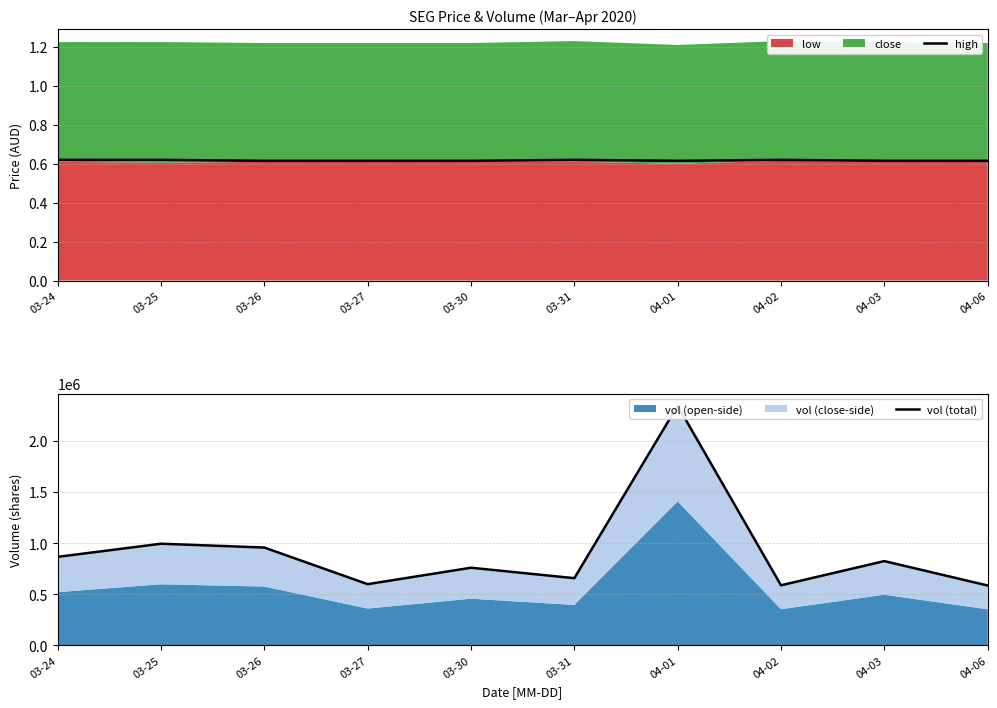

Reading left to right, extract all data points from this chart.

high: 03-24=0.6	03-25=0.6	03-26=0.6	03-27=0.6	03-30=0.6	03-31=0.6	04-01=0.6	04-02=0.6	04-03=0.6	04-06=0.6
vol (total): 03-24=864600.0	03-25=993300.0	03-26=955900.0	03-27=597000.0	03-30=758100.0	03-31=655700.0	04-01=2346000.0	04-02=586100.0	04-03=823000.0	04-06=584000.0